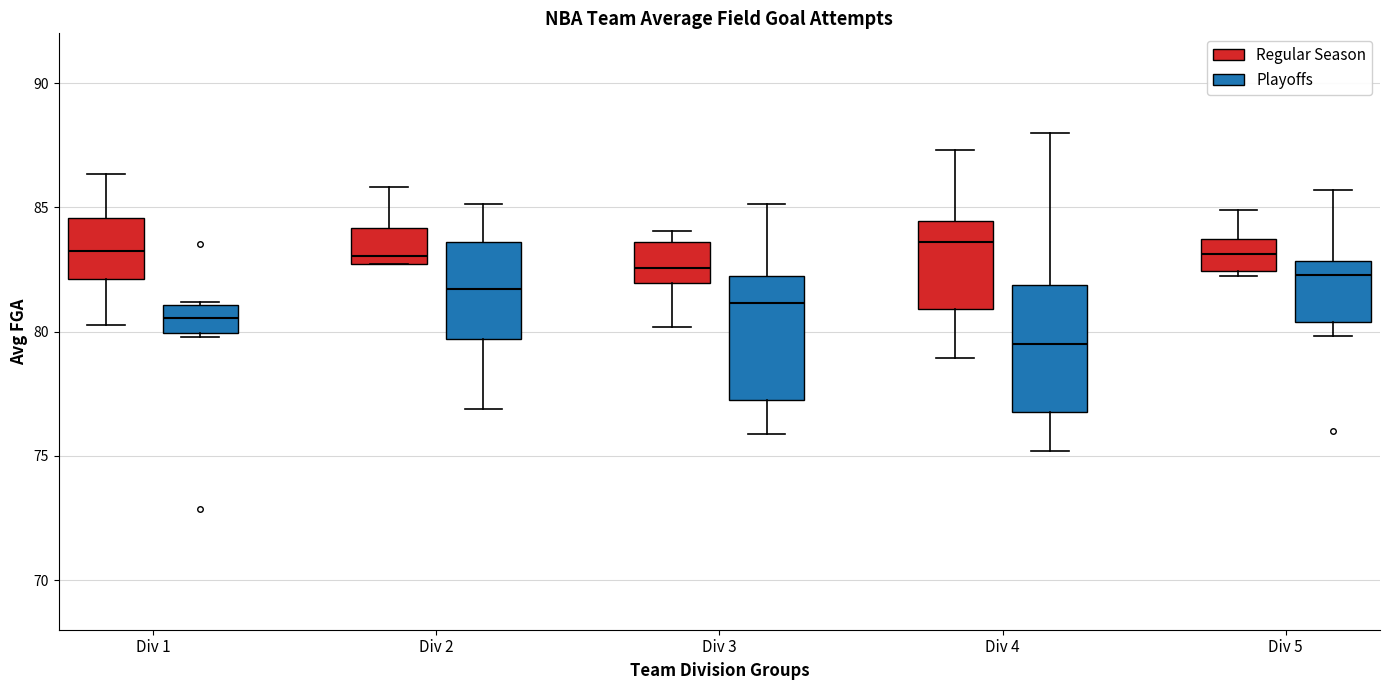

Reading left to right, transcribe this box plot: for each box, give where its median line is, the range the box spans, and where its two whiskers end, as read against the y-axis. The values are not printed on the chart, so give them approximately, as read against the axis.

Div 1 (Regular Season): median 83.0, box 82.0 to 84.5, whiskers 80.5 to 86.5
Div 1 (Playoffs): median 80.5, box 80.0 to 81.0, whiskers 80.0 (just below the box's lower edge) to 81.0
Div 2 (Regular Season): median 83.0, box 82.5 to 84.0, whiskers 82.5 to 86.0
Div 2 (Playoffs): median 81.5, box 79.5 to 83.5, whiskers 77.0 to 85.0
Div 3 (Regular Season): median 82.5, box 82.0 to 83.5, whiskers 80.0 to 84.0
Div 3 (Playoffs): median 81.0, box 77.5 to 82.0, whiskers 76.0 to 85.0
Div 4 (Regular Season): median 83.5, box 81.0 to 84.5, whiskers 79.0 to 87.5
Div 4 (Playoffs): median 79.5, box 77.0 to 82.0, whiskers 75.0 to 88.0
Div 5 (Regular Season): median 83.0, box 82.5 to 83.5, whiskers 82.0 to 85.0
Div 5 (Playoffs): median 82.5, box 80.5 to 83.0, whiskers 80.0 to 85.5